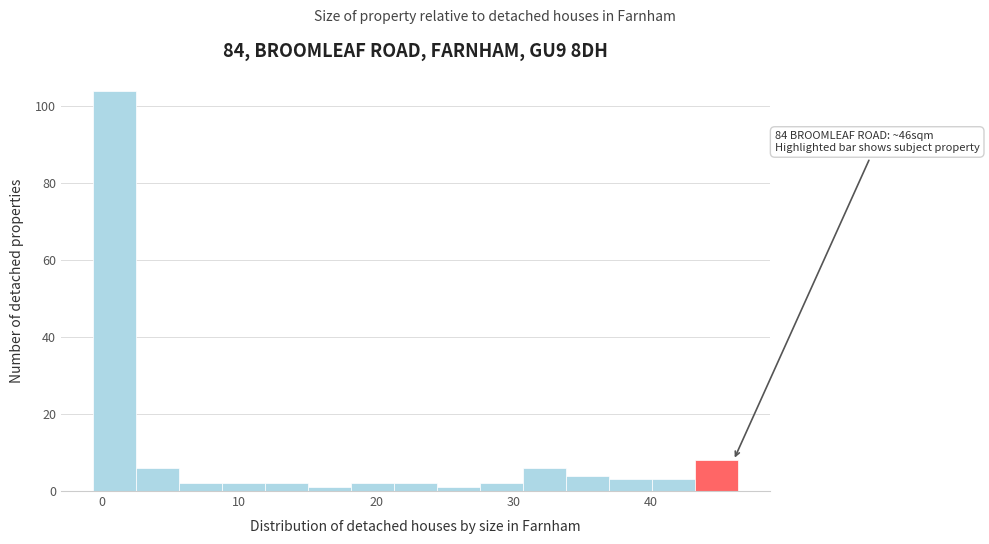

Read against the x-axis, roughly where is the centre of the tallest bar?

1